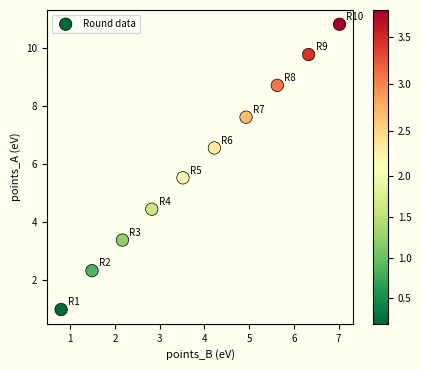

What is the range of Y values (max minus min)?

9.8